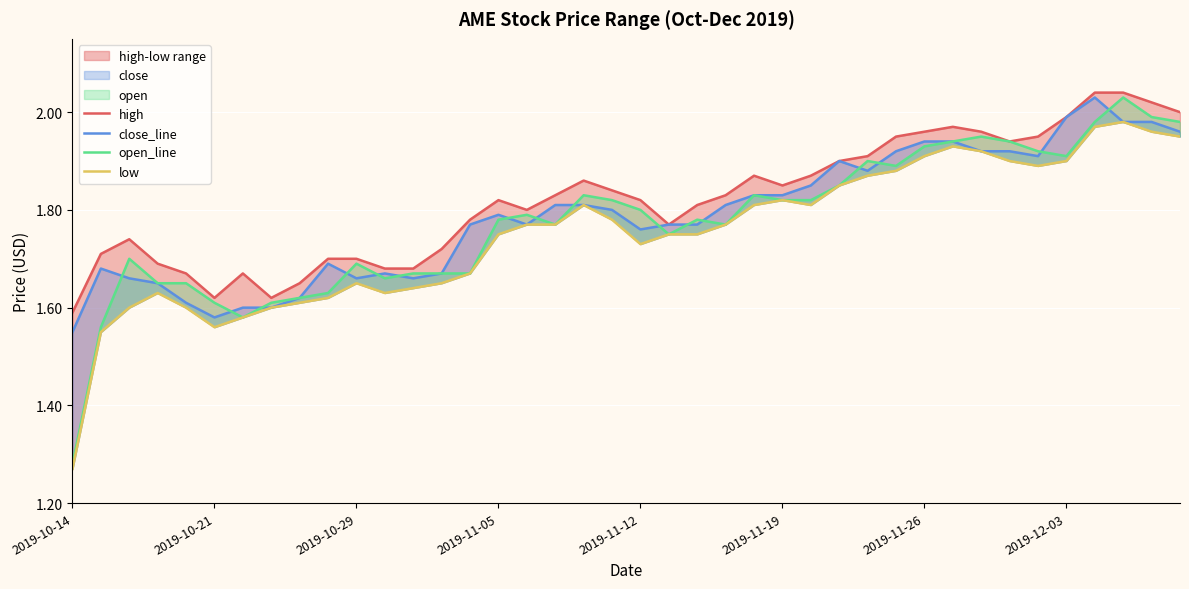

What is the difference between the second highest and minimum values in the close_line series?

0.4